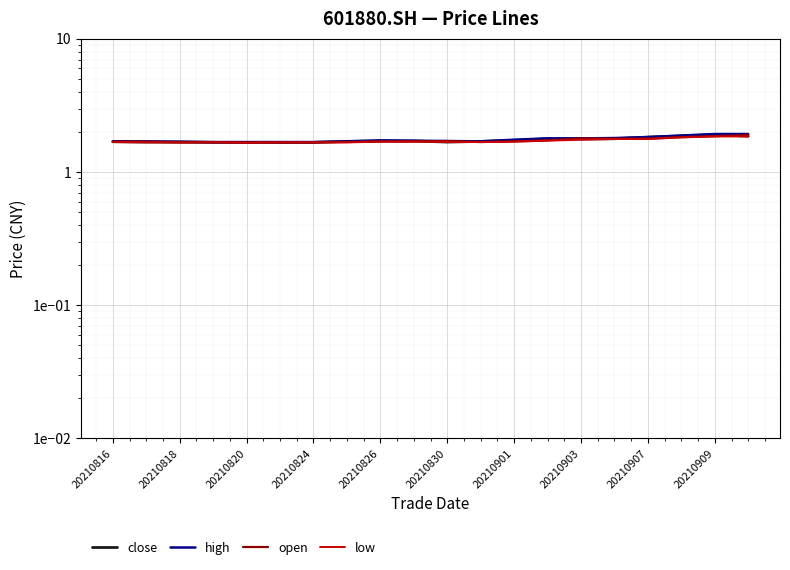

How many lines are shown in the chart?

4